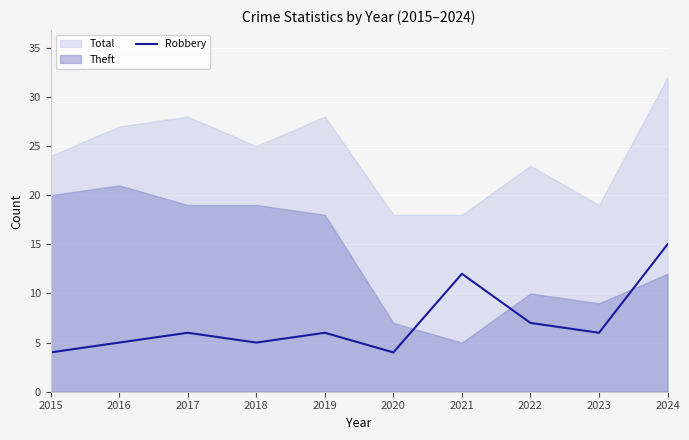

True or false: the data shows 23 at 2024.

False